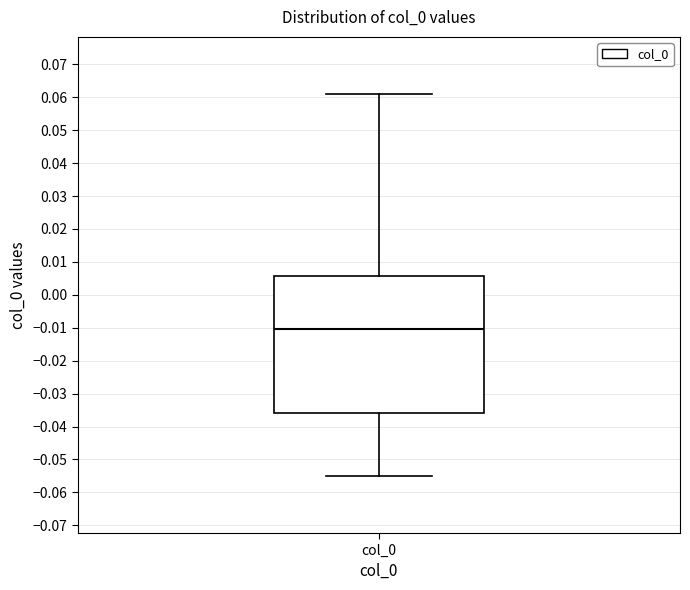

Read this box plot against the y-axis: the position of the median line, the range covered by the box, and the ends of both whiskers. The values are not printed on the chart, so give them approximately, as read against the axis.

median -0.010, box -0.036 to 0.006, whiskers -0.055 to 0.061